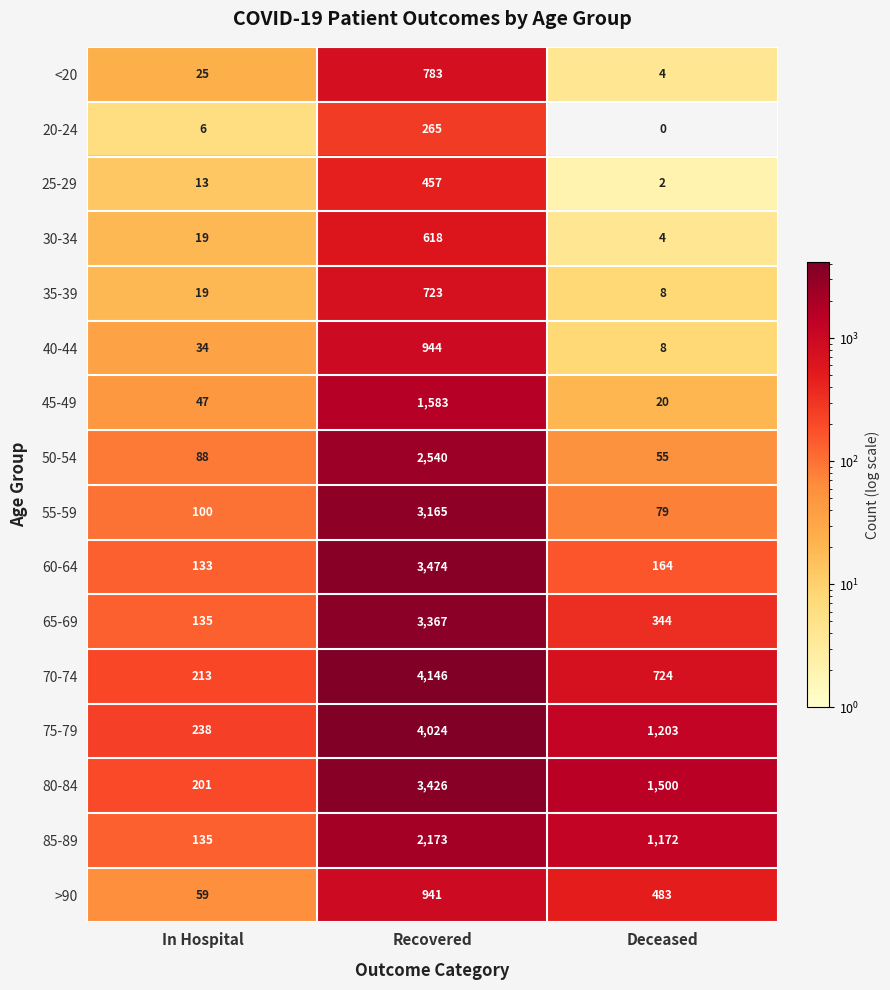

True or false: 65-69 has a value of 580 at Deceased.

False